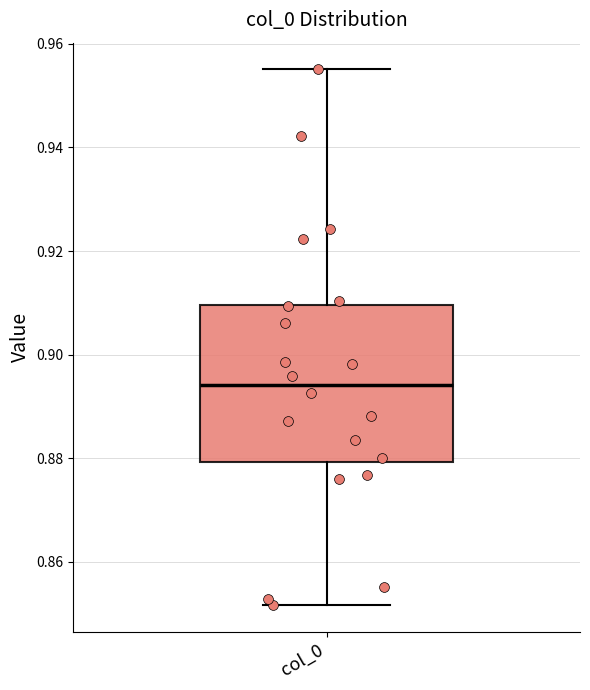

Where does the lower whisker of the box for col_0 end on the y-axis? The values are not printed on the chart, so give them approximately, as read against the axis.

0.852